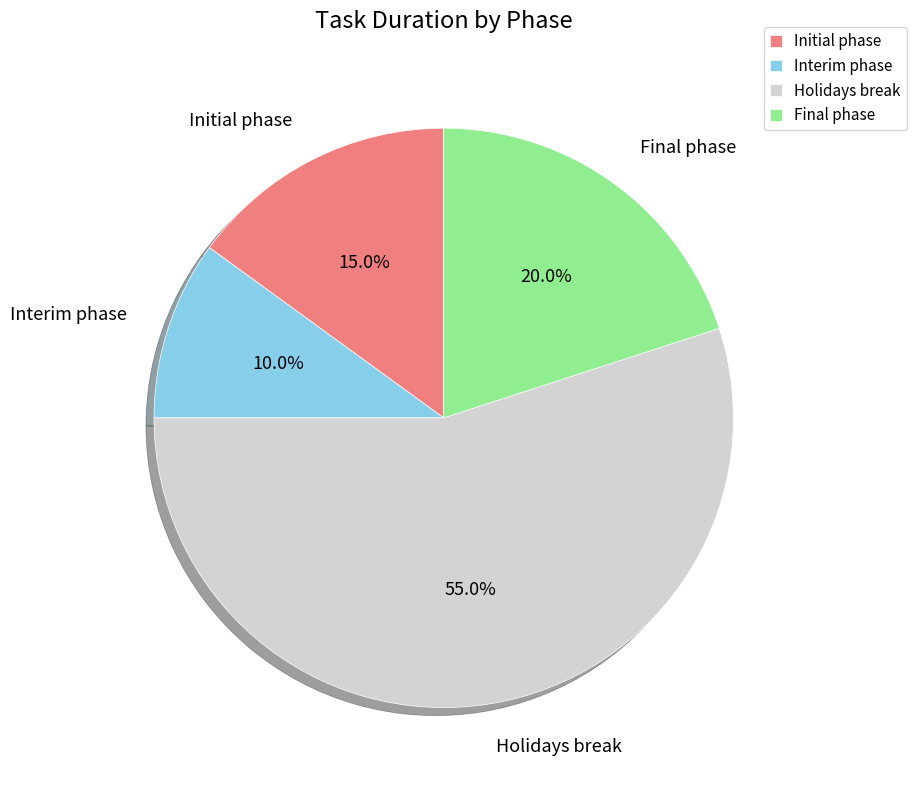

Rank the categories by value from lowest to highest.

Interim phase, Initial phase, Final phase, Holidays break